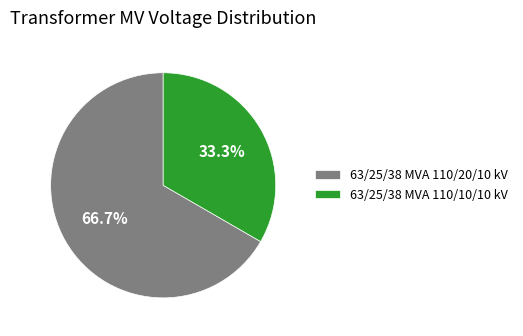

What is the smallest slice in the pie chart?

63/25/38 MVA 110/10/10 kV